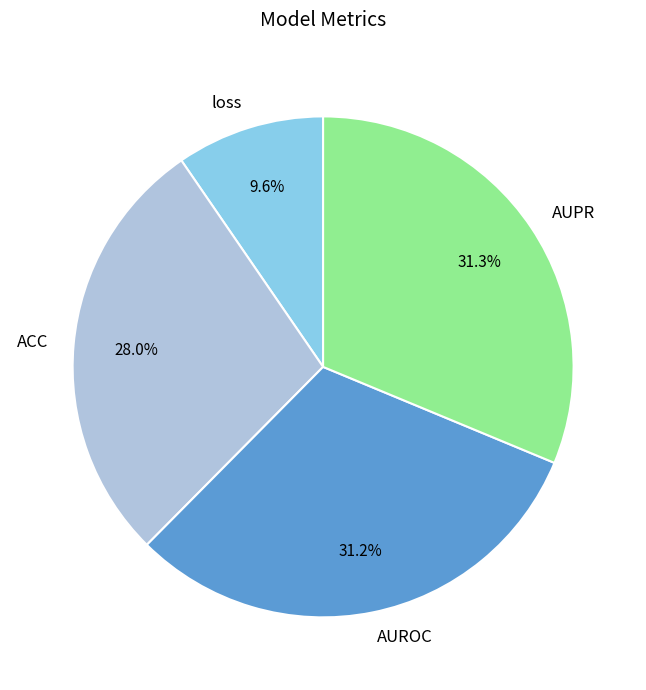

Does ACC represent more than half of the total?

No